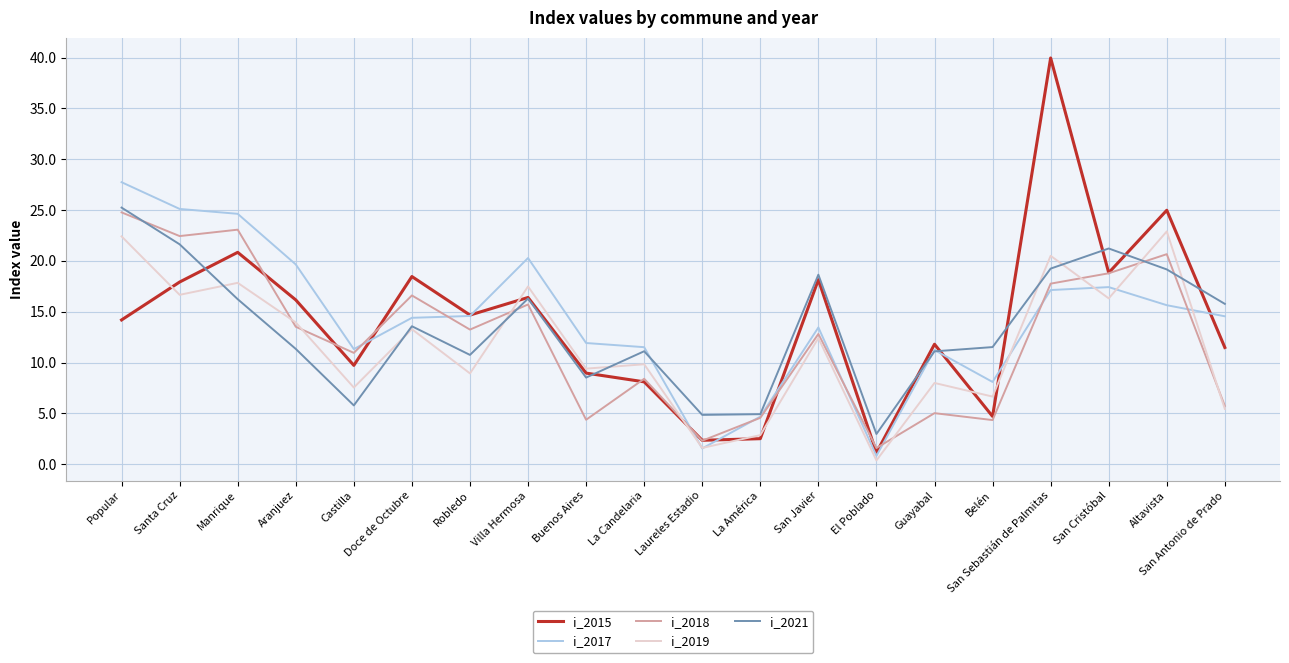

What position from the left is San Antonio de Prado?

20